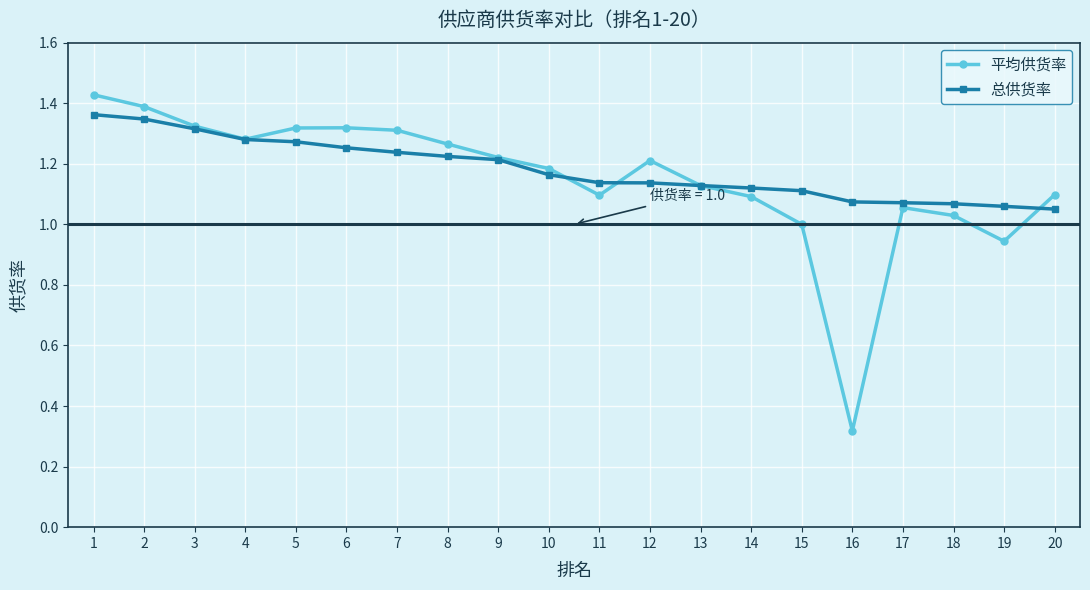

At which category is the sum across all series the highest?

1